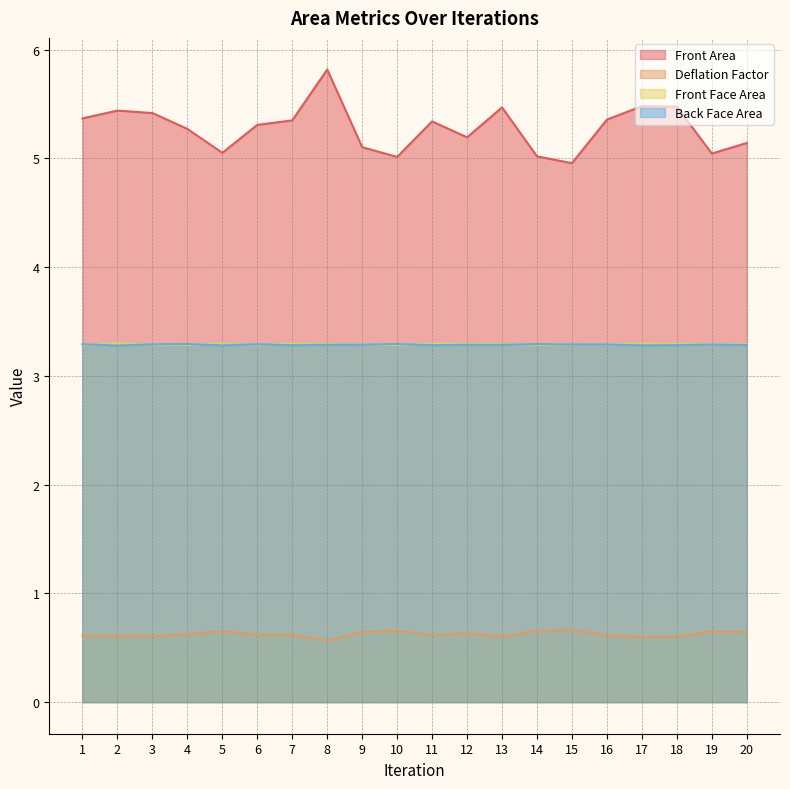

True or false: Back Face Area and Front Area intersect in this chart.

False